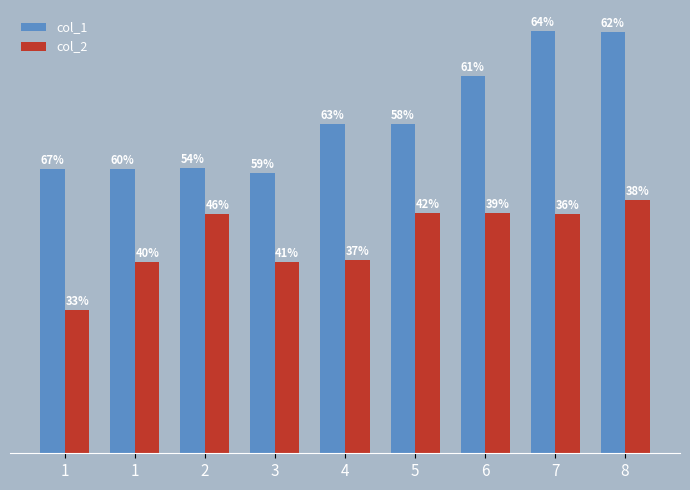

True or false: col_1 has a value of 1481.3 at 2.

True